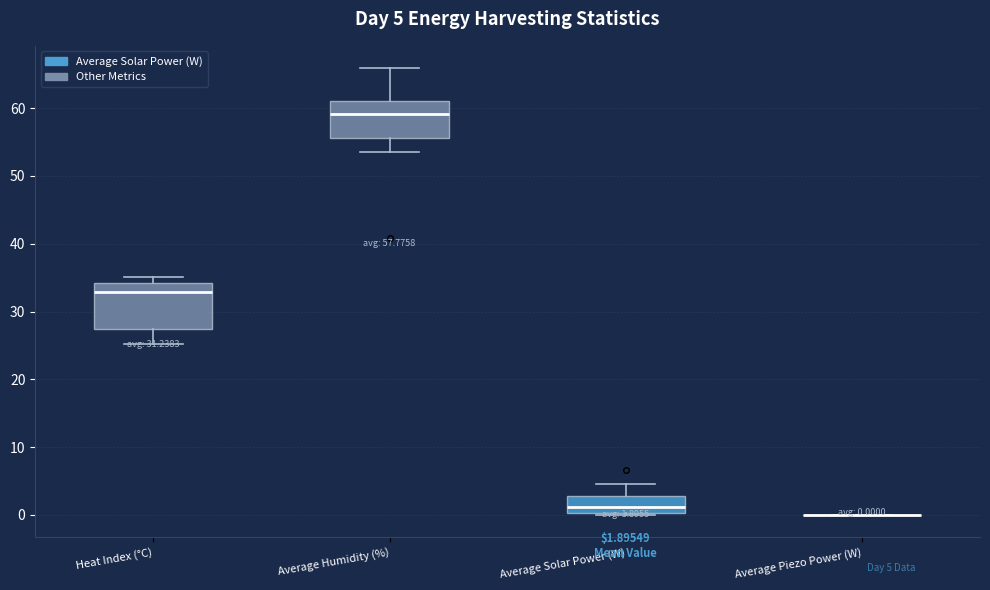

Comparing the boxes themselves (not the whiskers), which one is the tallest?

Heat Index (°C)